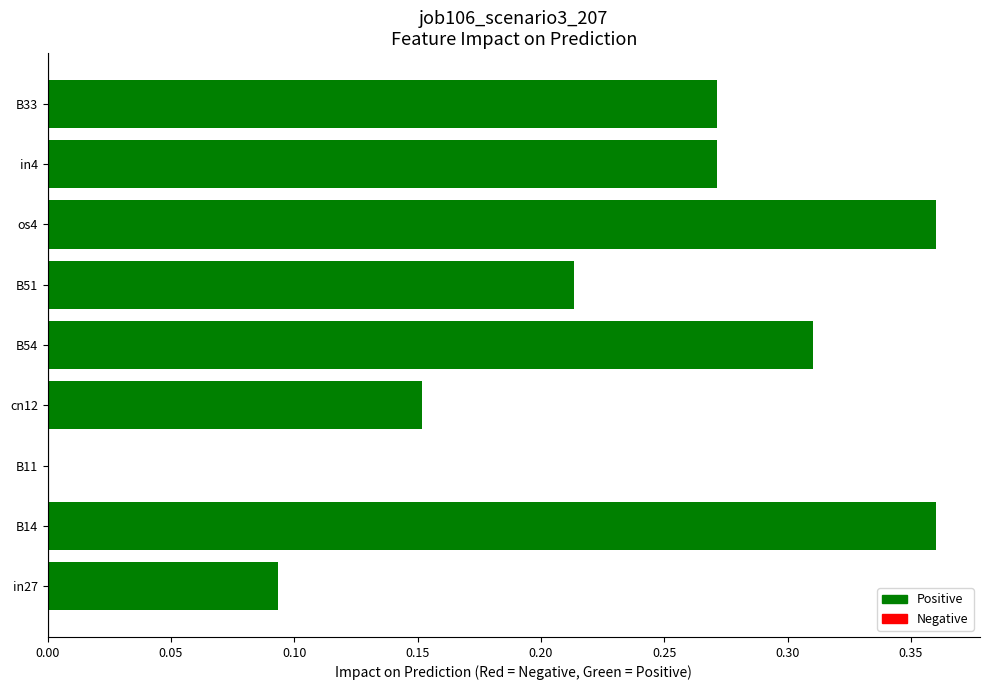

What is the sum of all values?

2.0